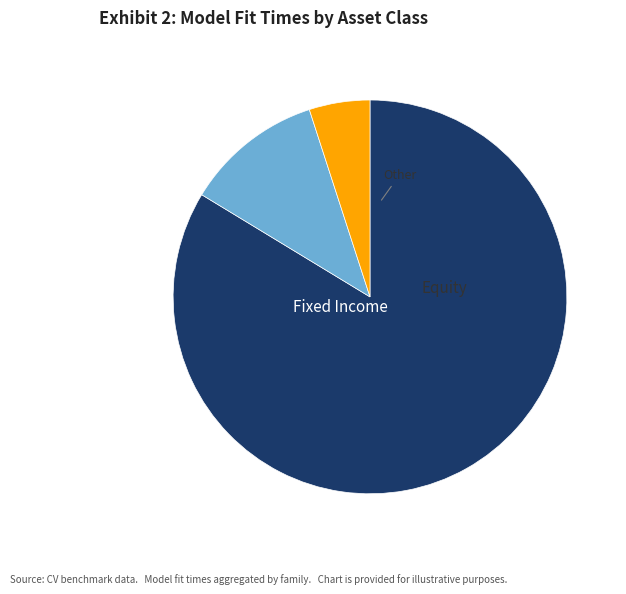

How many segments does this pie chart have?

3